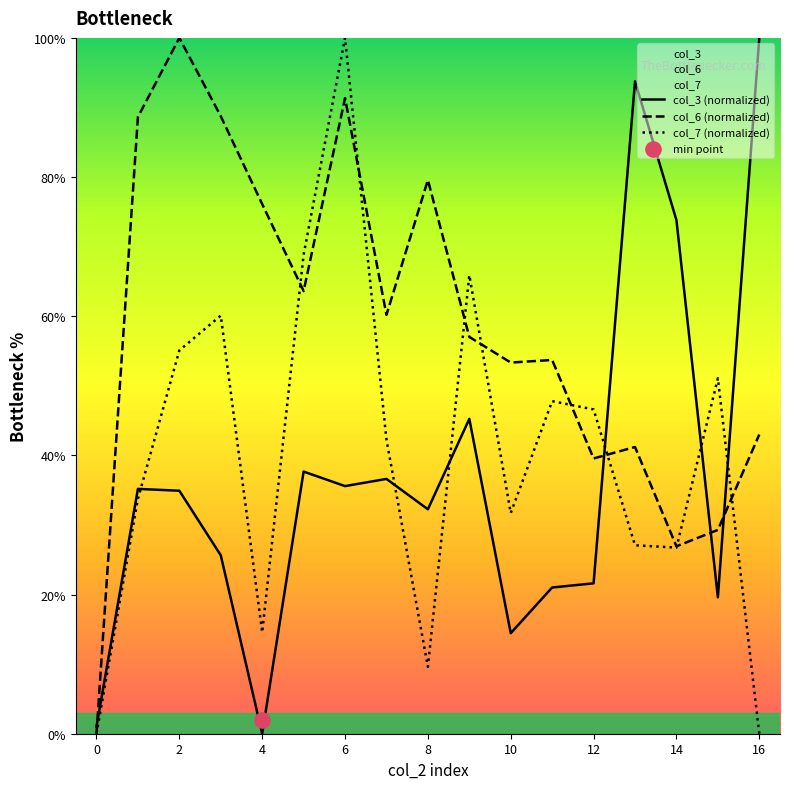

Which series reaches the maximum Y coordinate?

col_3 (normalized)